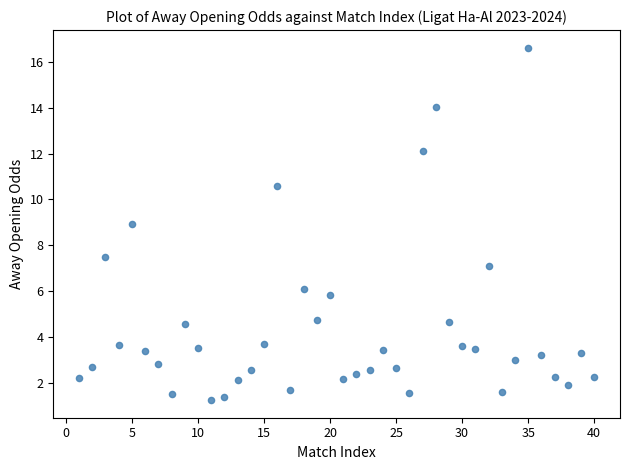

What Y value in the scatter plot is closest to 8?

7.5